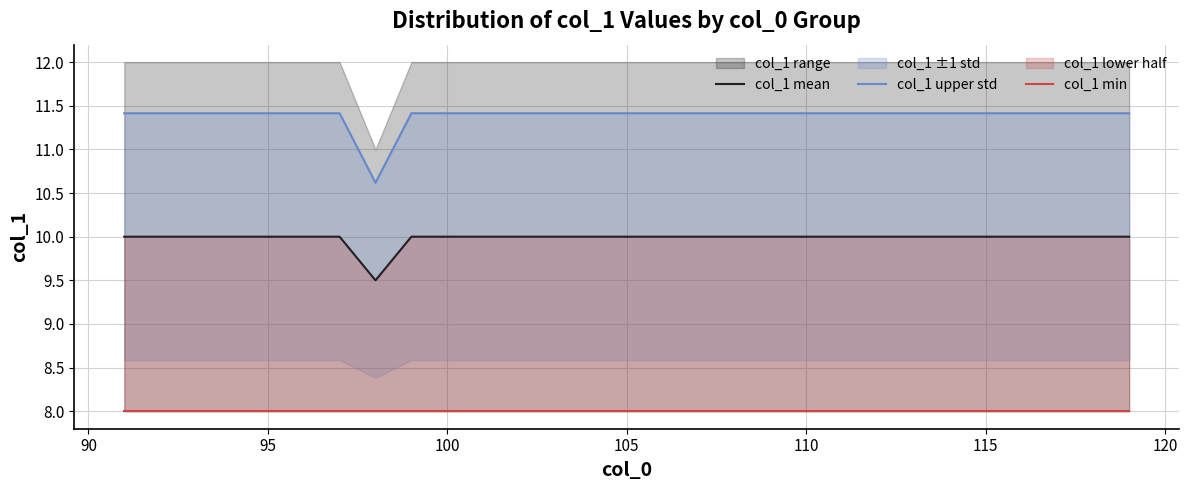

The value of col_1 mean at 110 is 10.0. True or false?

True